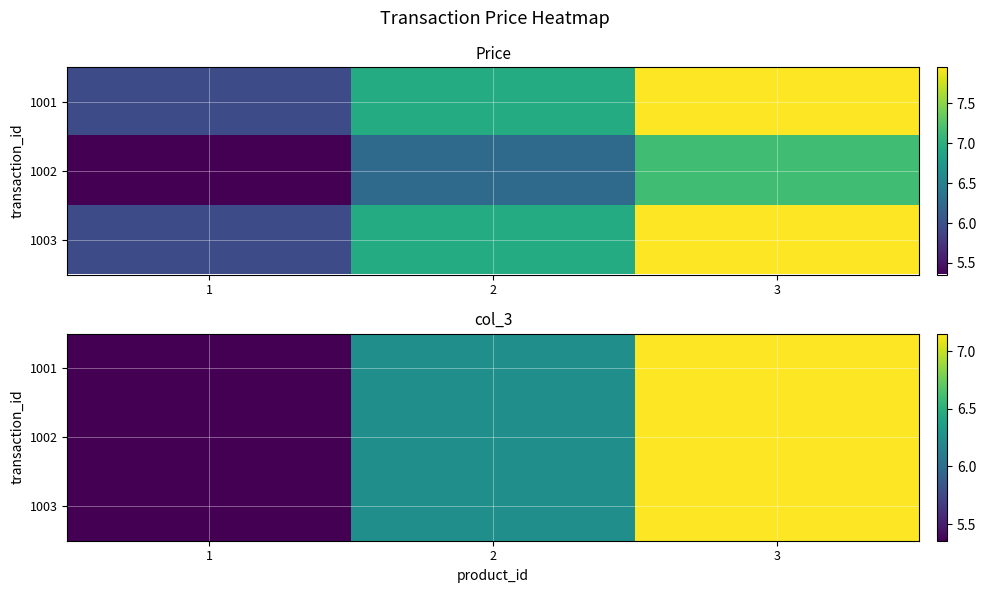

List the series in order of their peak value, highest first.

1001, 1002, 1003